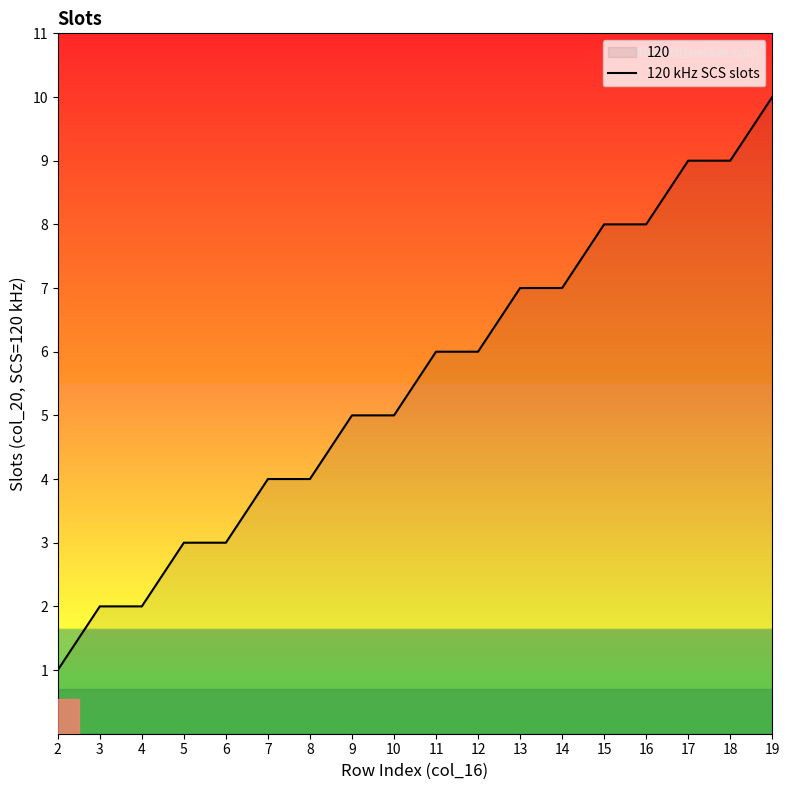

What value does the data have at 12?

6